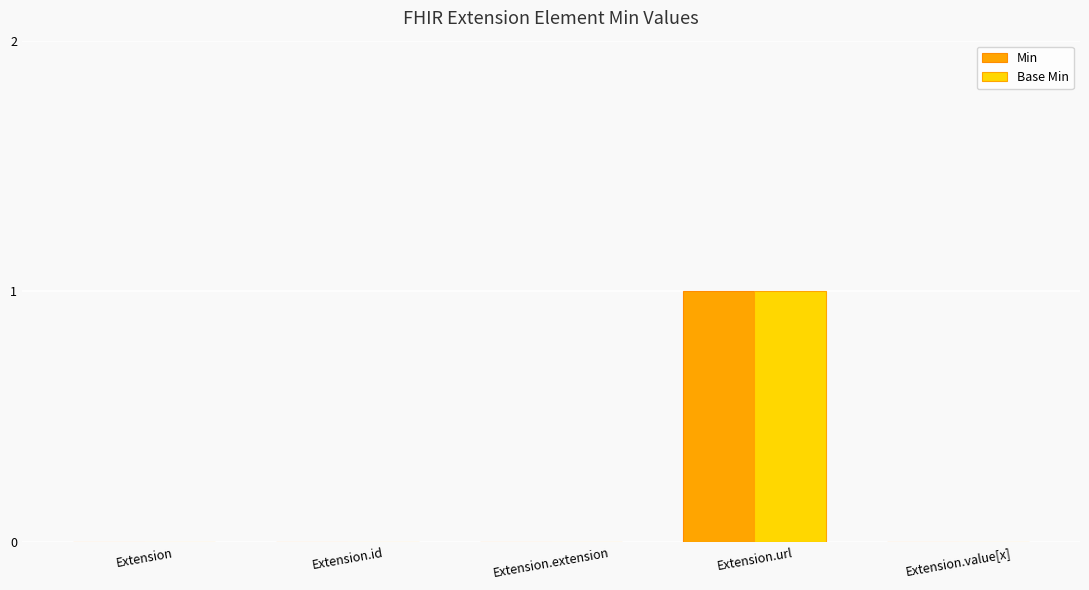

The Base Min series shows 0 at Extension.value[x]. True or false?

True